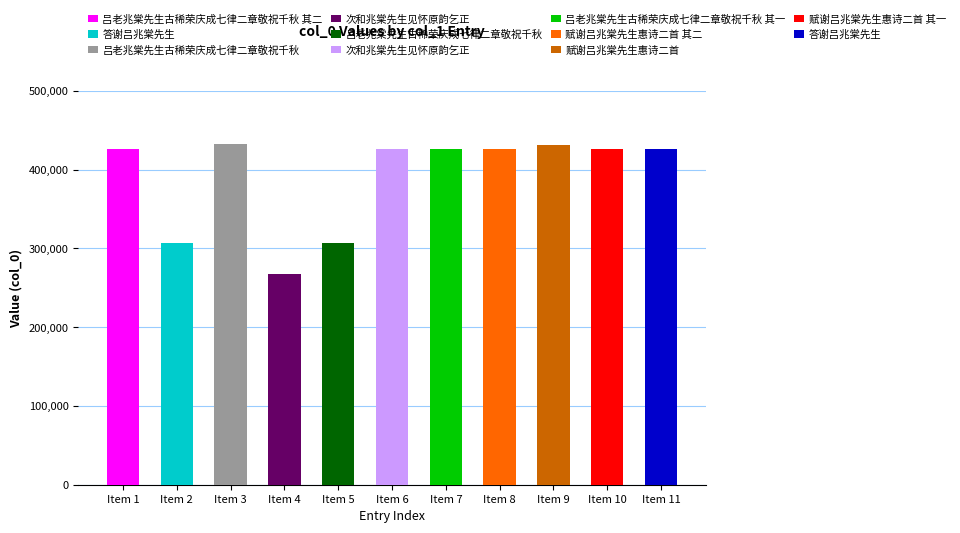

Which has a higher value, 吕老兆棠先生古稀荣庆成七律二章敬祝千秋 其二 or 答谢吕兆棠先生?

吕老兆棠先生古稀荣庆成七律二章敬祝千秋 其二